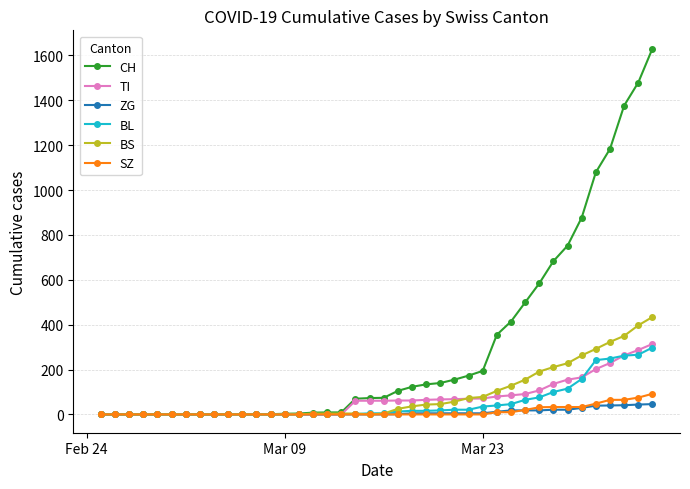

Which series has the largest total across all categories?

CH